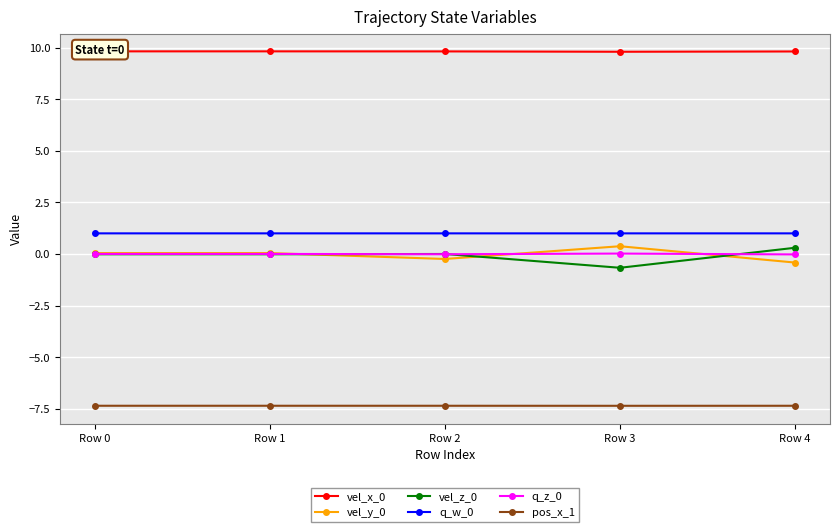

What is the sum of the q_w_0 values at Row 3 and Row 0?

2.0